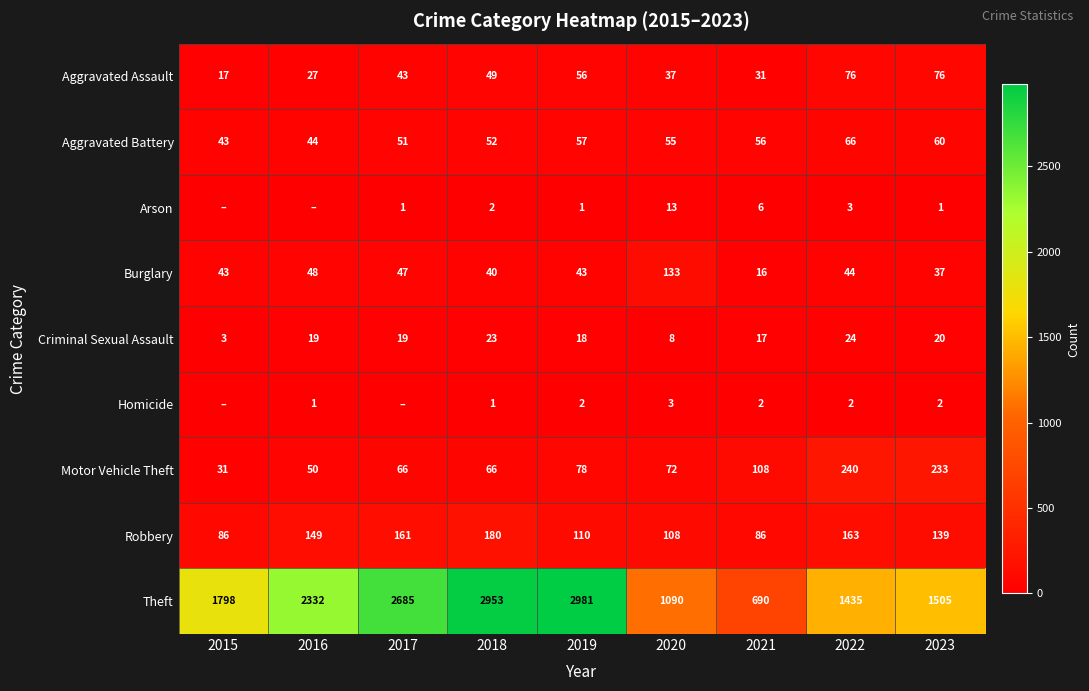

What is the total value across all series at 2020?

1519